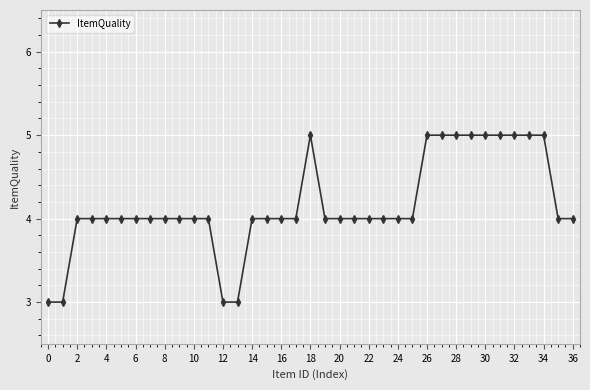

What is the value of the 21st point from the left?

4